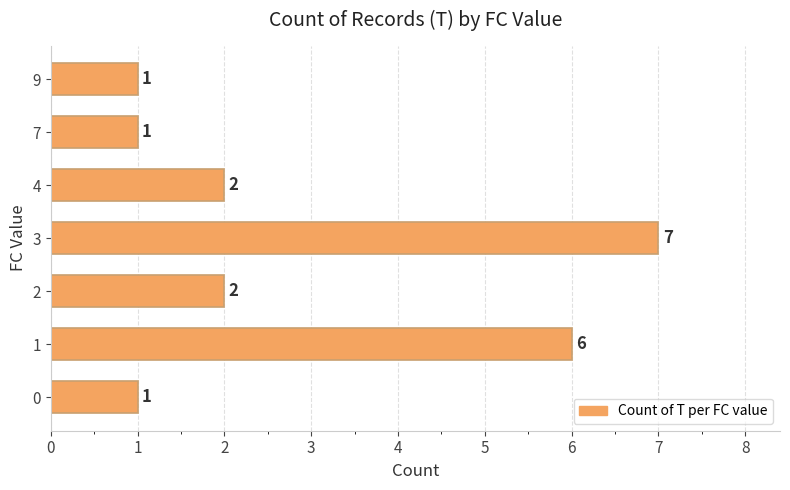

What is the maximum value shown in the chart?

7